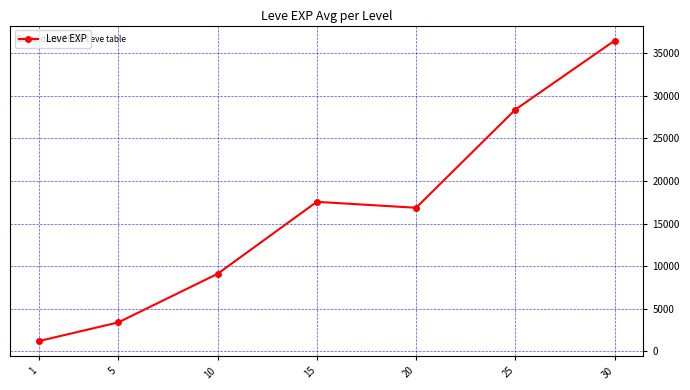

Which label corresponds to the smallest value in the chart?

1